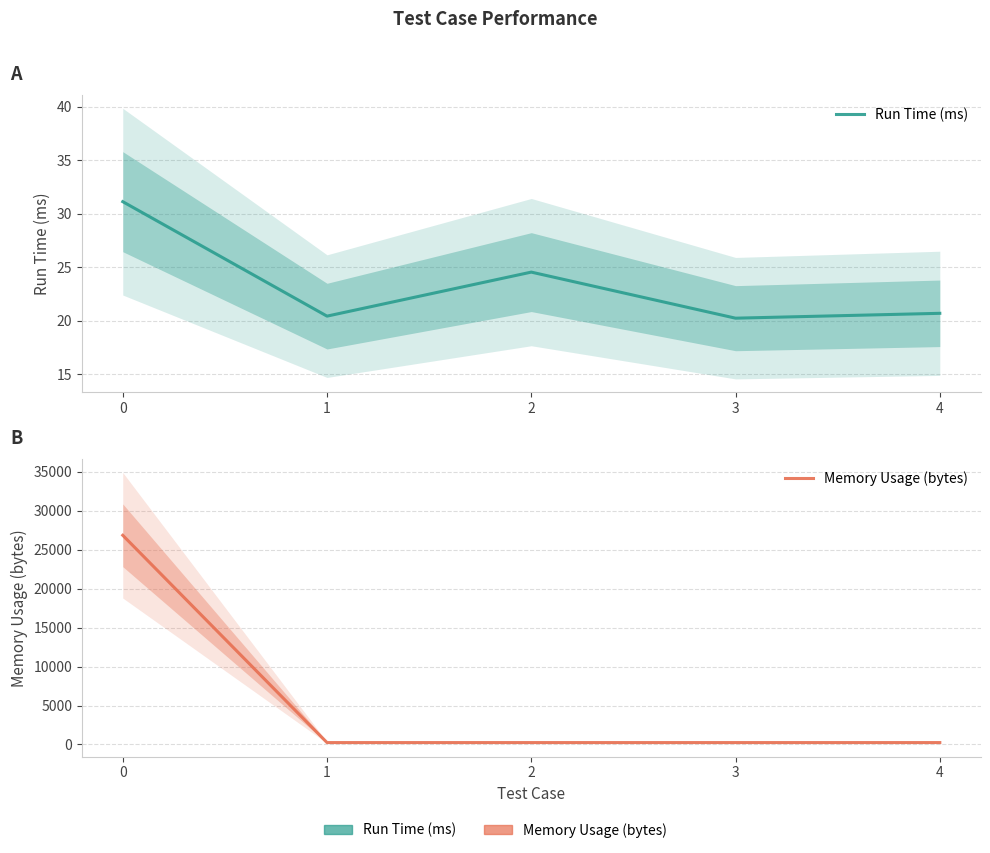

Which series has the widest spread of values?

Memory Usage (bytes)